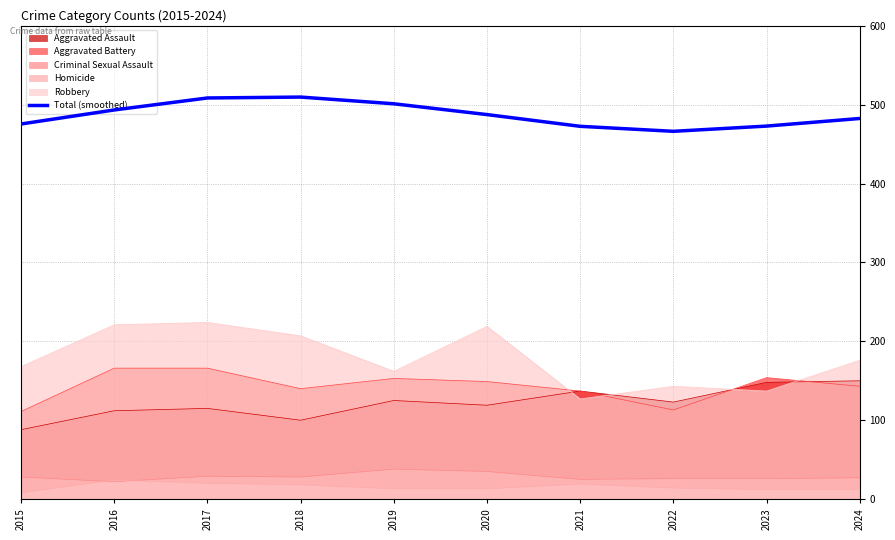

What is the sum of all values?

4870.0